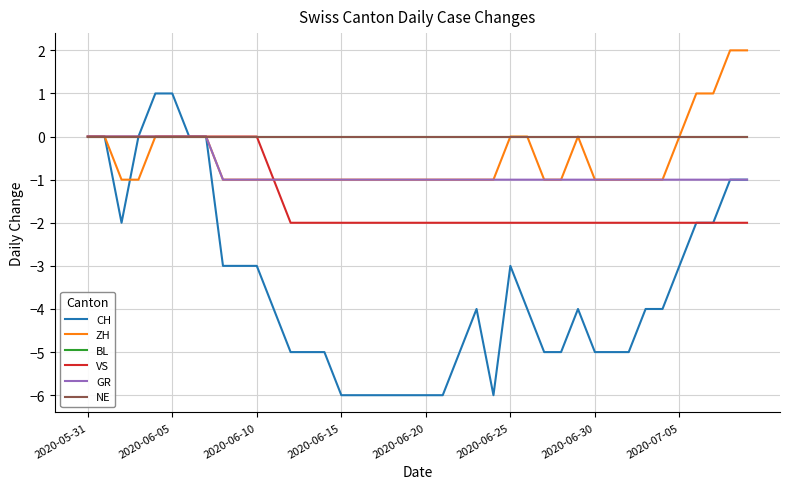

Does the chart display data point markers on the line(s)?

No